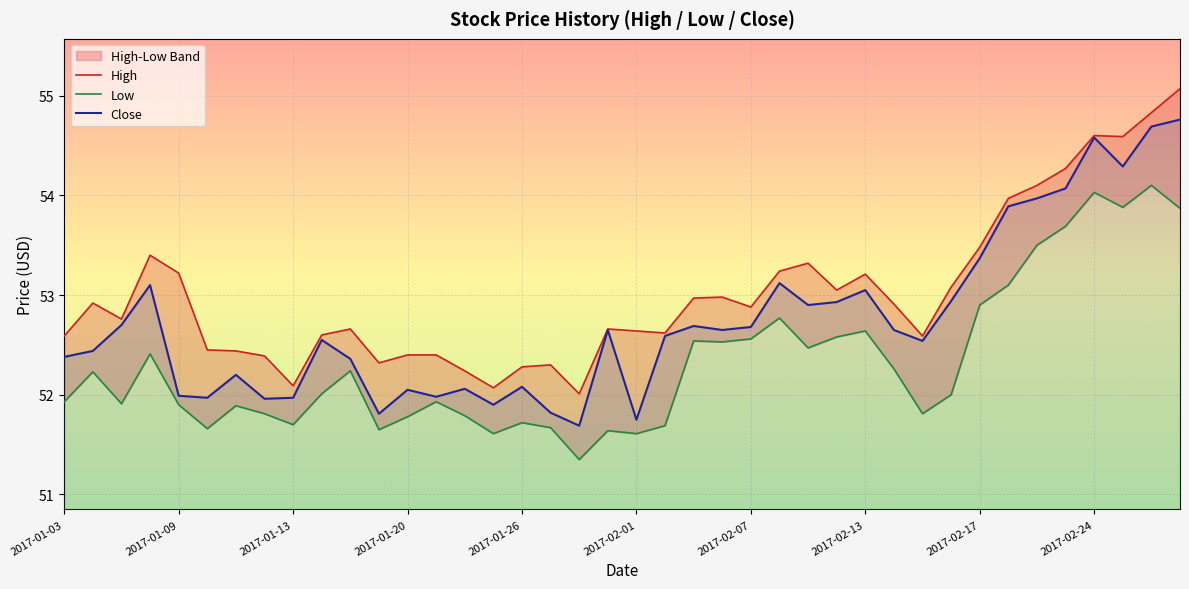

Is it true that Low equals 30.3 at 2017-02-08?

False